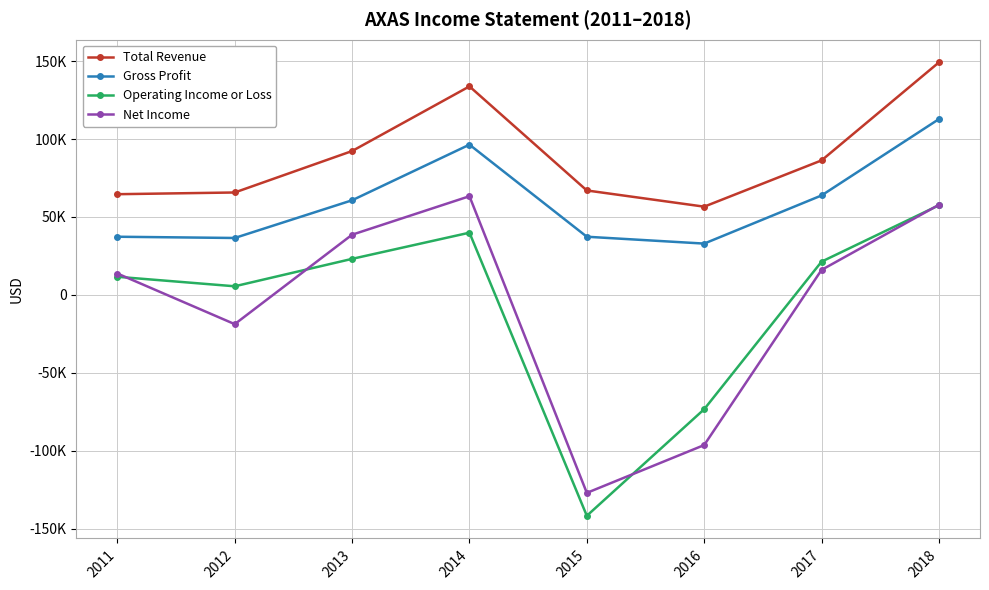

Reading left to right, extract all data points from this chart.

Total Revenue: 64600	65700	92300	133800	67000	56600	86300	149200
Gross Profit: 37300	36500	60700	96400	37300	32900	63800	112800
Operating Income or Loss: 11600	5500	23100	39900	-141800	-73400	21300	57500
Net Income: 13700	-18800	38600	63300	-127100	-96400	16000	57800